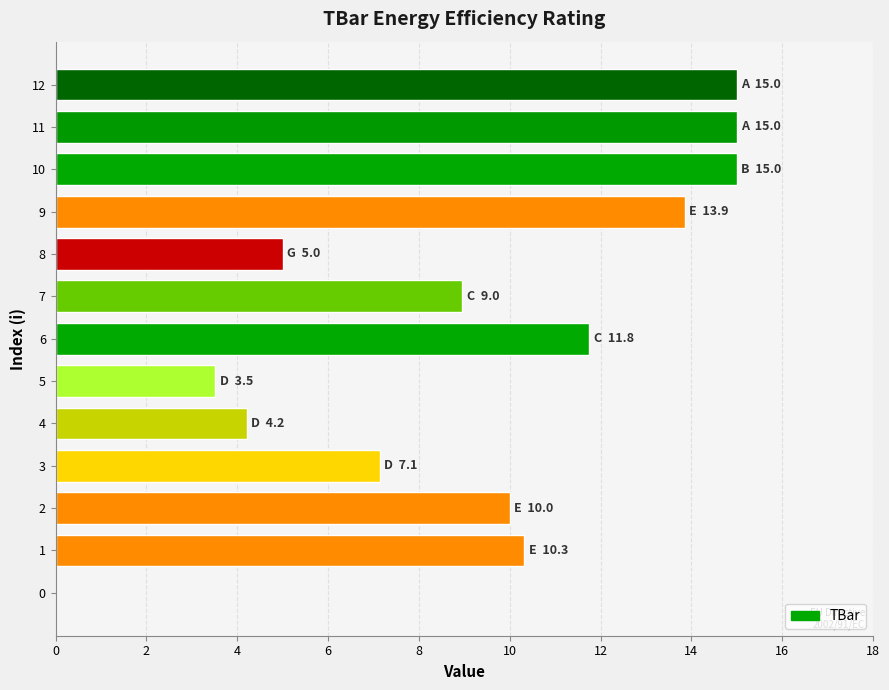

Is it true that the value at 2 is 5.0?

False